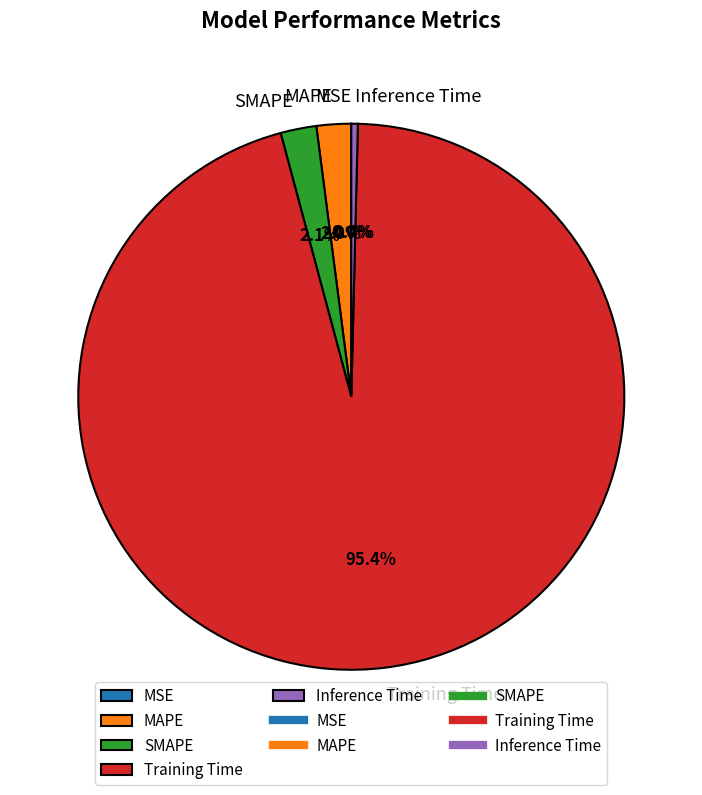

To the nearest percent, what is the difference between the SMAPE and Training Time slice percentages?

93%